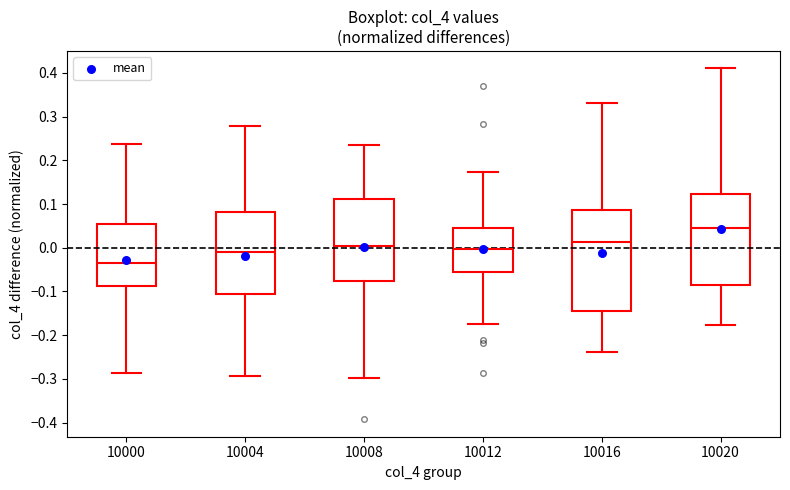

Which box's median line is the highest?

10020